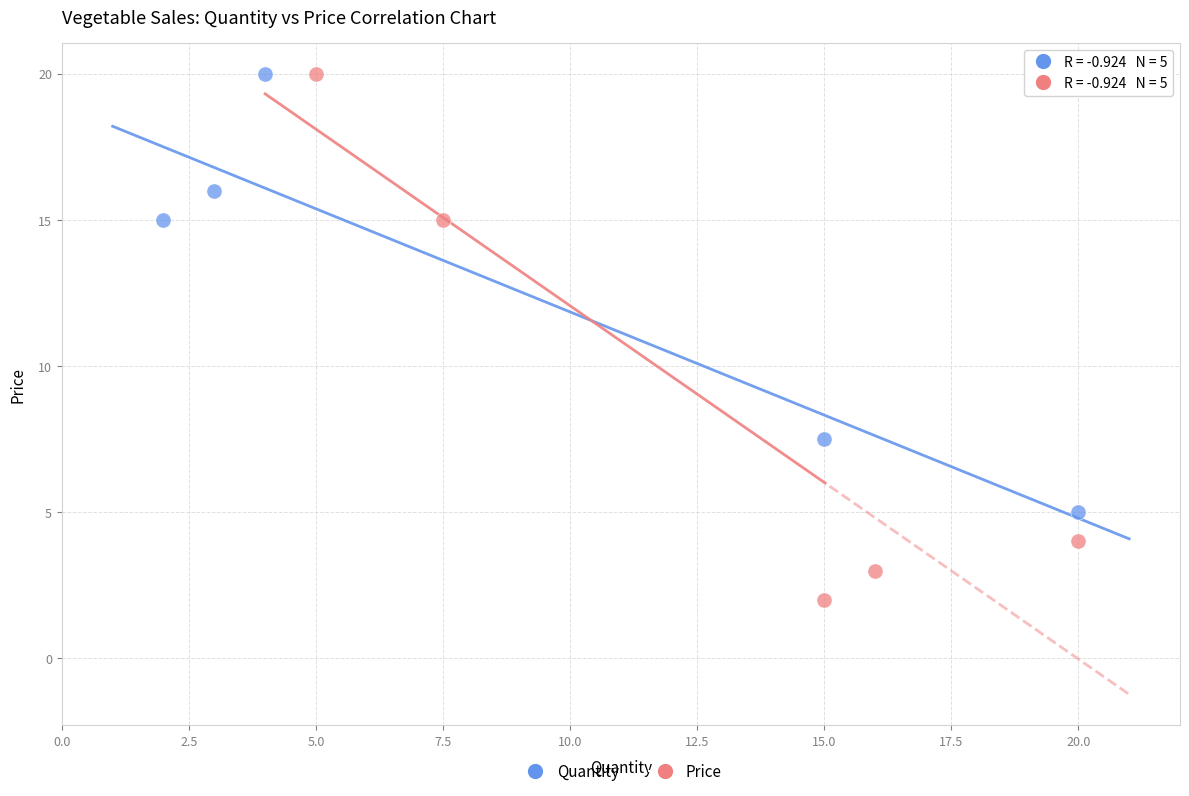

Which series reaches the minimum Y coordinate?

Price